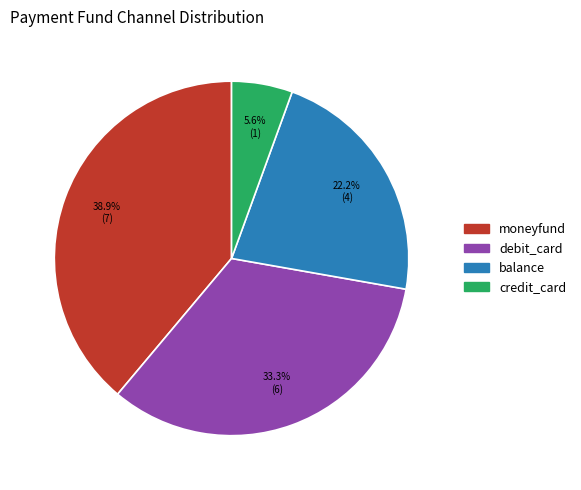

Which category has the biggest portion of the pie?

moneyfund